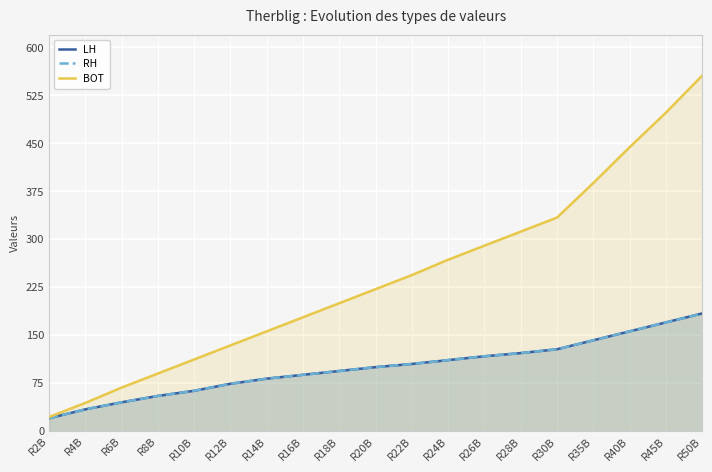

What are all the series names shown in the legend?

LH, RH, BOT